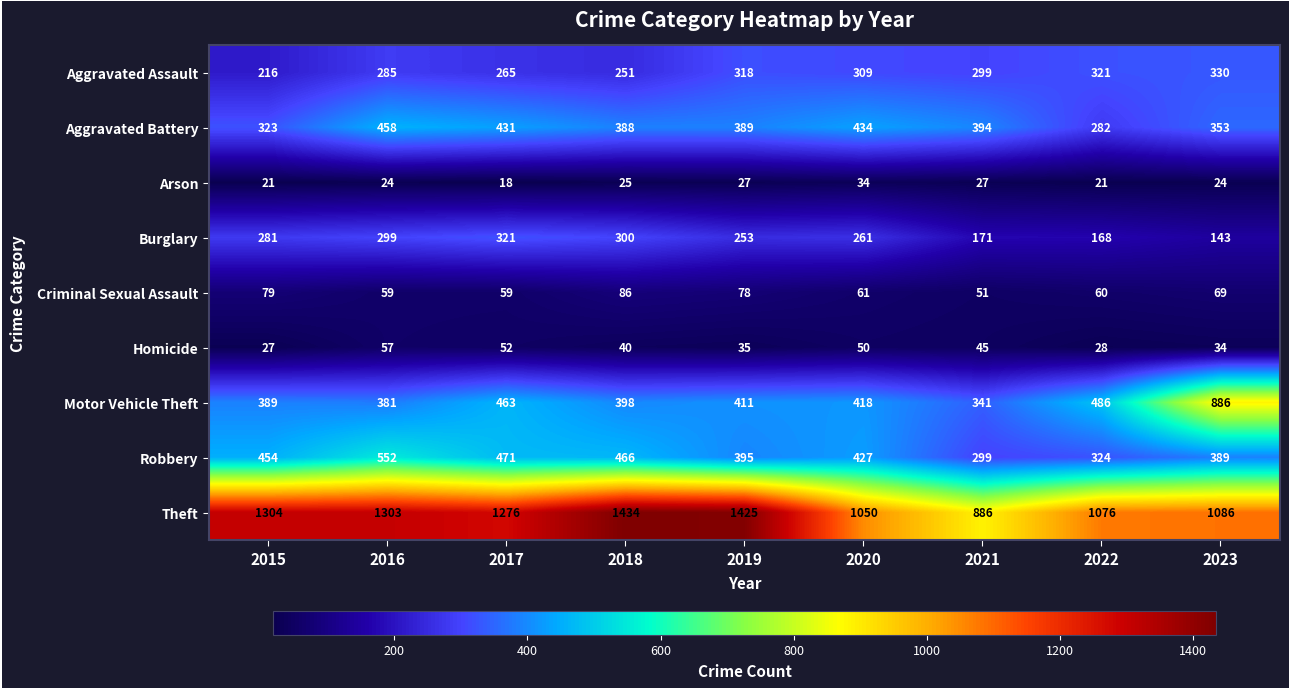

Where is Aggravated Assault nearest to the value 273?

2017